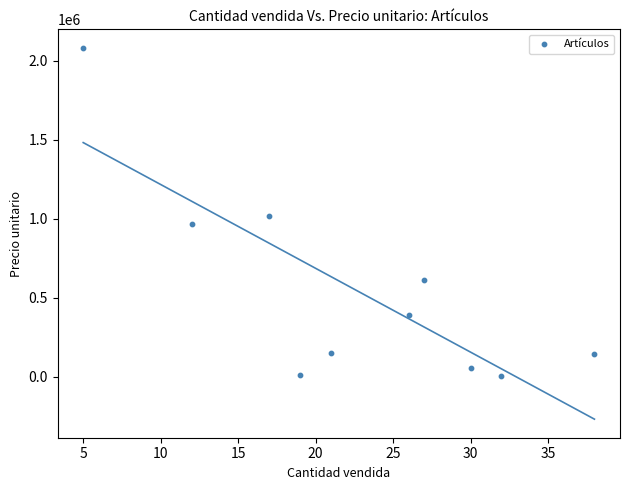

What Y value in the scatter plot is closest to 1043542?

1016999